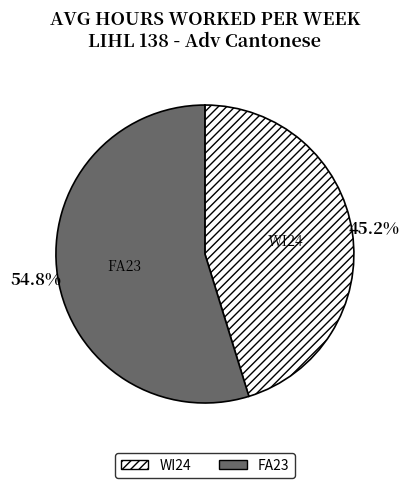

What is the ratio of the value at WI24 to the value at FA23?

0.8